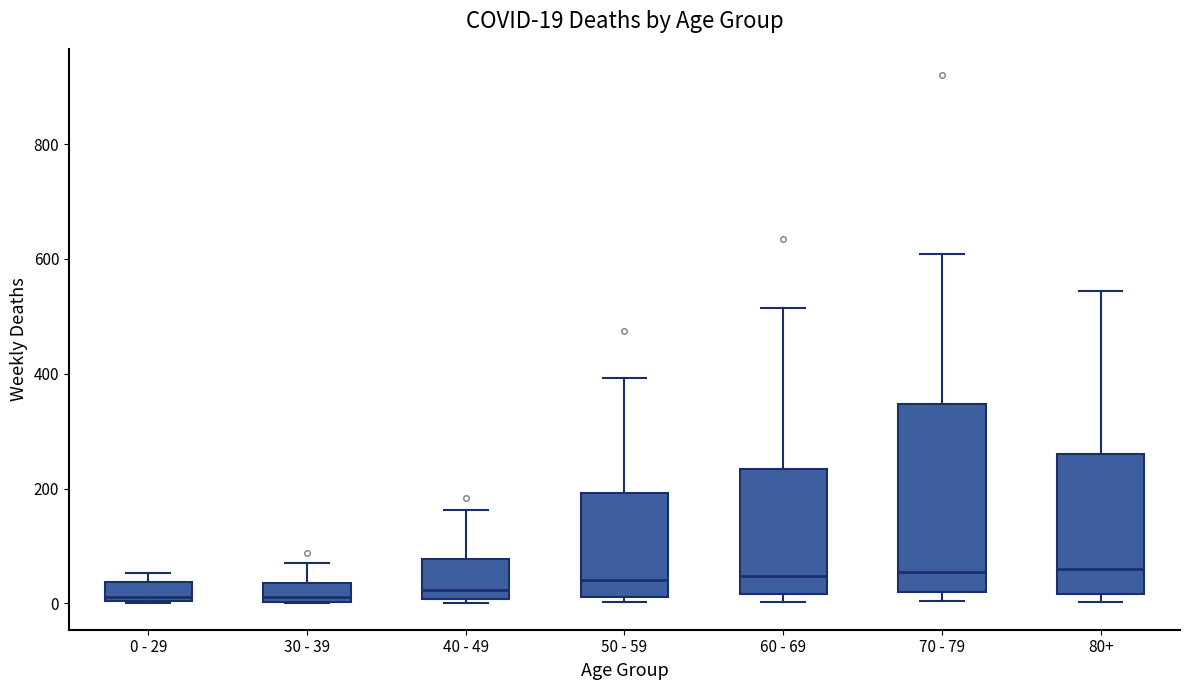

Comparing the boxes themselves (not the whiskers), which one is the tallest?

70 - 79